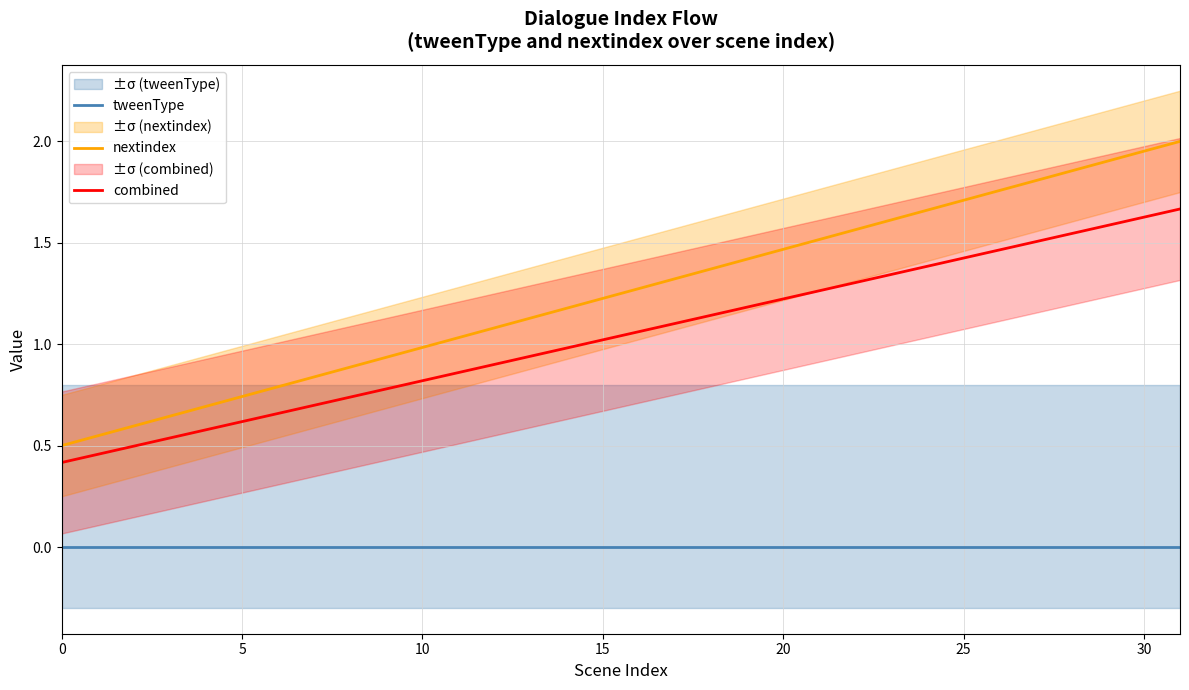

True or false: nextindex has more than 0 interior local peaks.

False